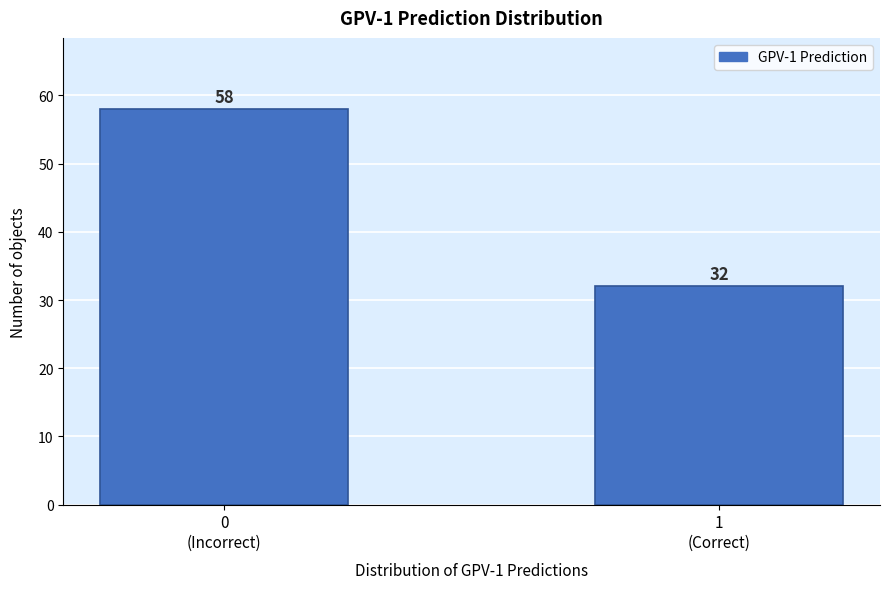

Reading left to right, list all the values displayed in this chart.

58	32